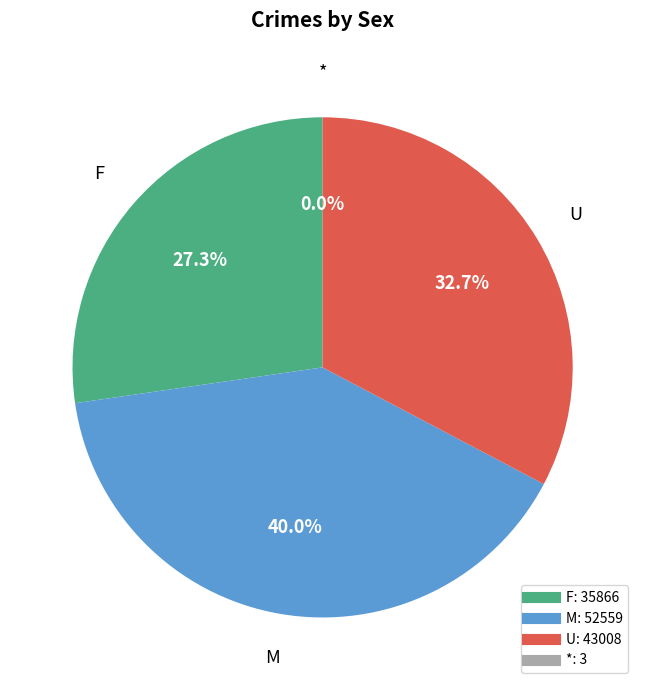

What is the ratio of the value at M to the value at U?

1.2